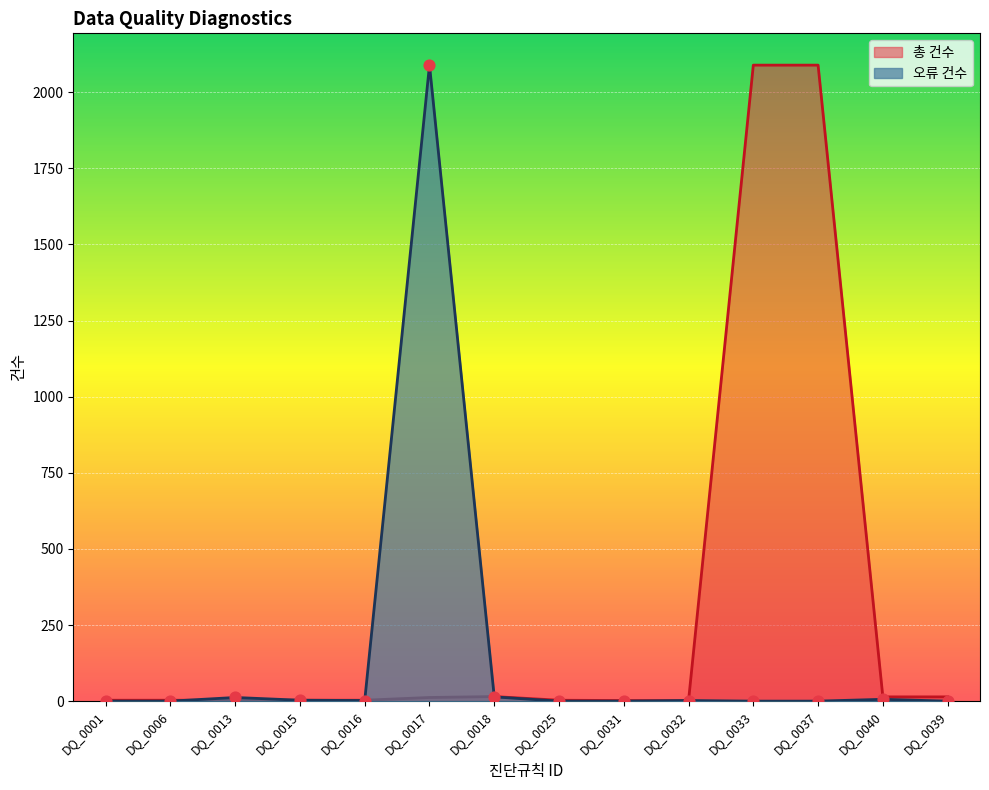

What is the total value across all series at DQ_0032?

4